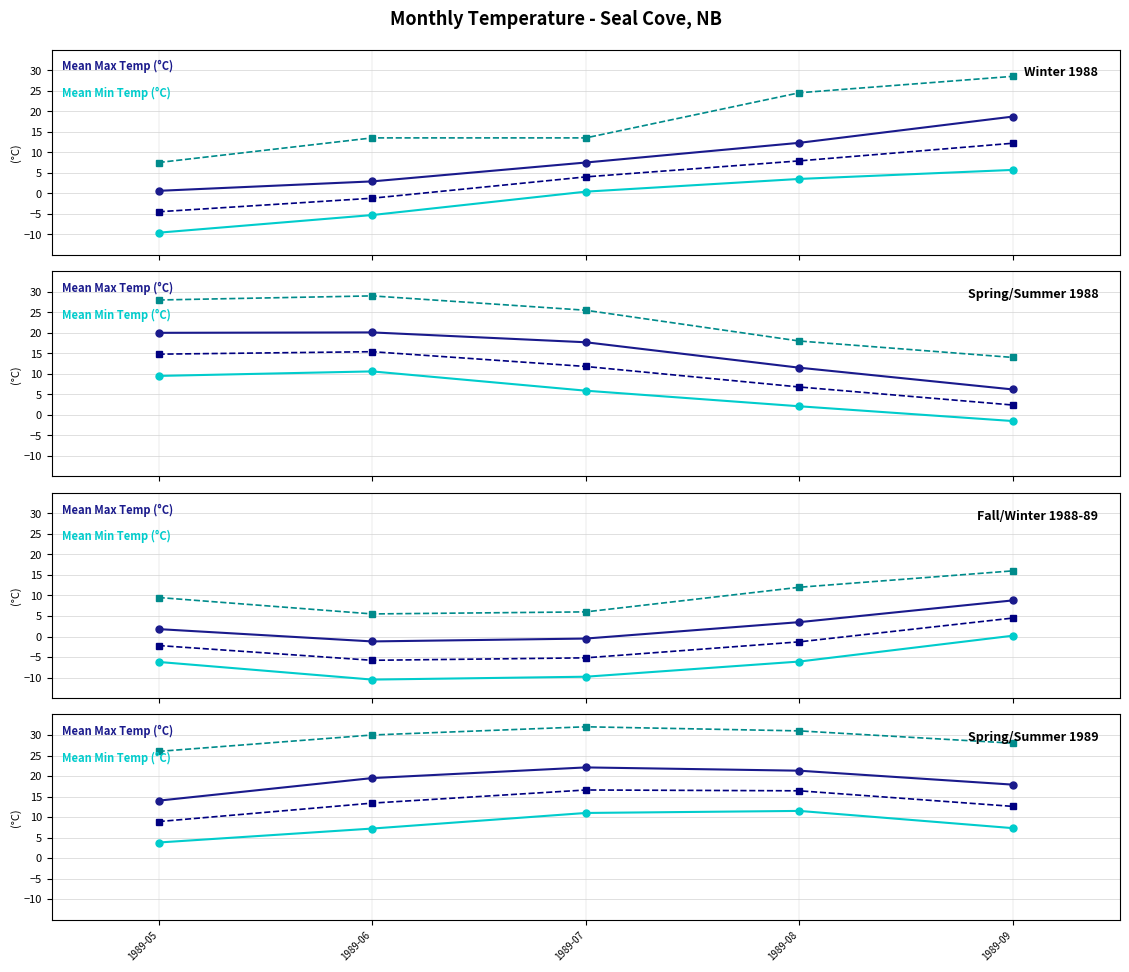

True or false: Mean Min Temp (°C) has more than 2 points higher than both neighbors.

False